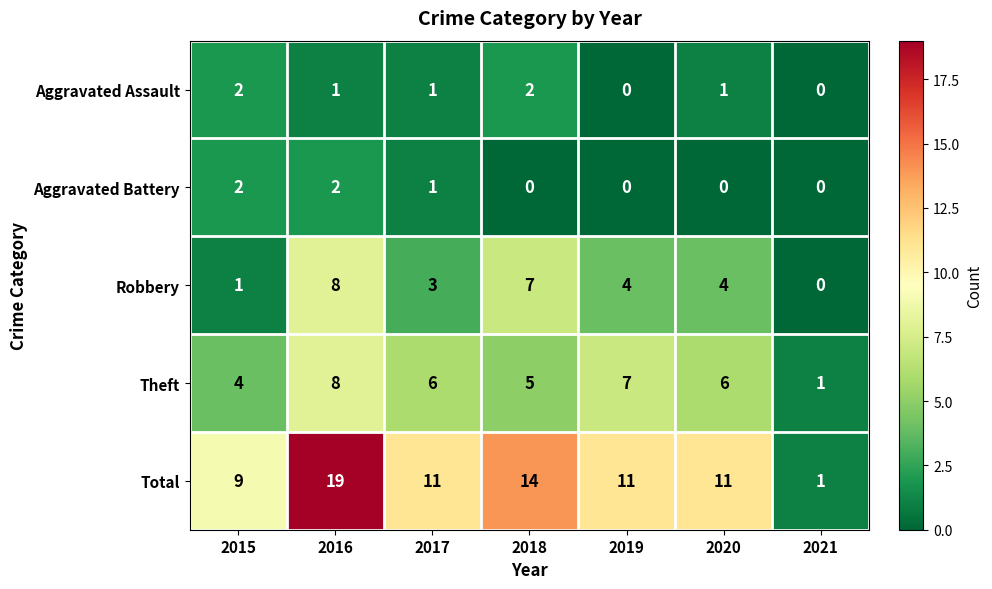

What is the total value across all series at 2016?

38